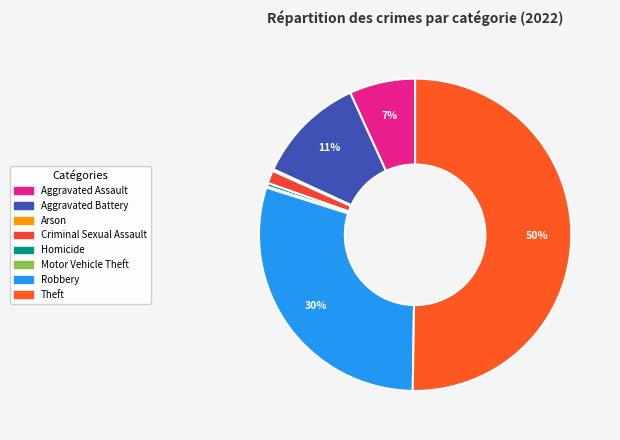

To the nearest percent, what is the difference between the Robbery and Arson slice percentages?

29%